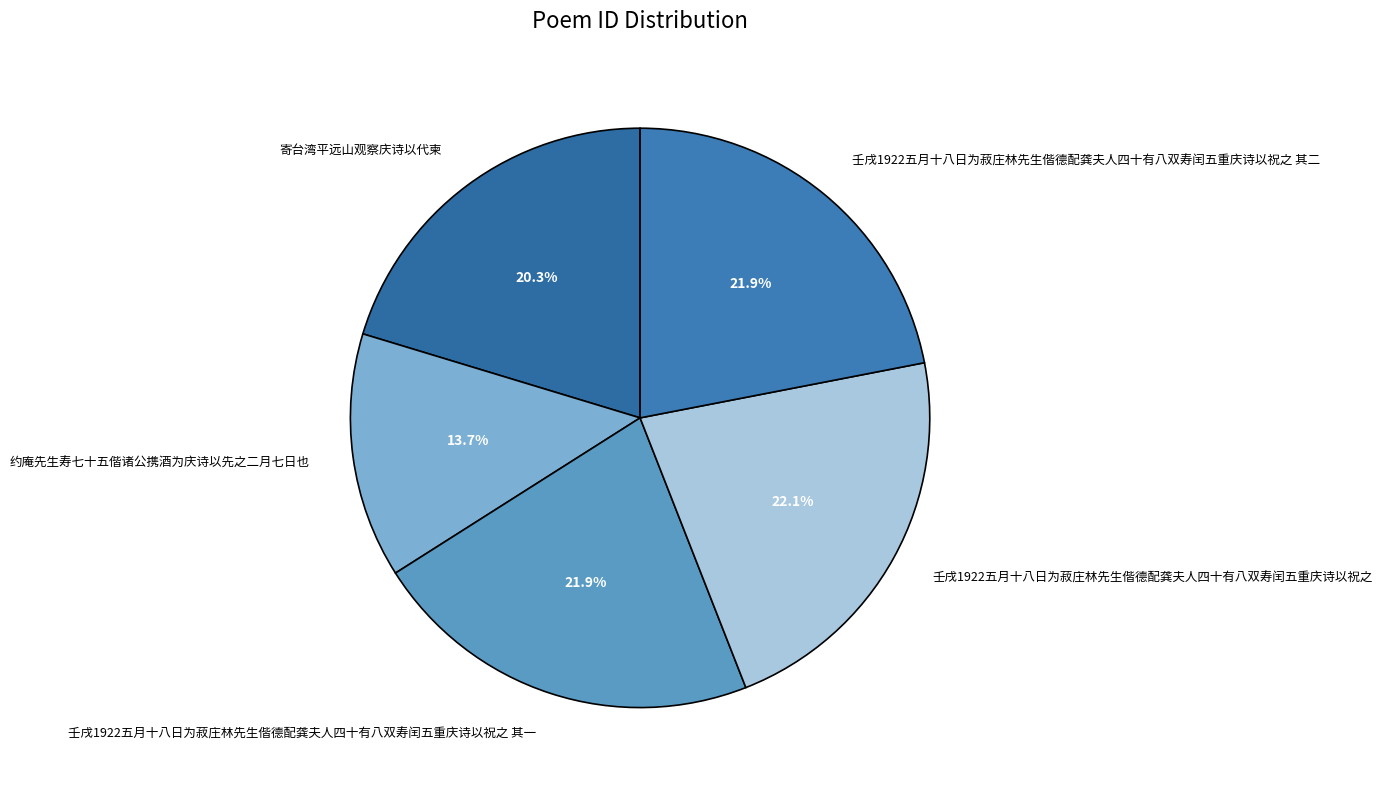

To the nearest percent, what portion does 壬戌1922五月十八日为菽庄林先生偕德配龚夫人四十有八双寿闰五重庆诗以祝之 其一 represent?

22%